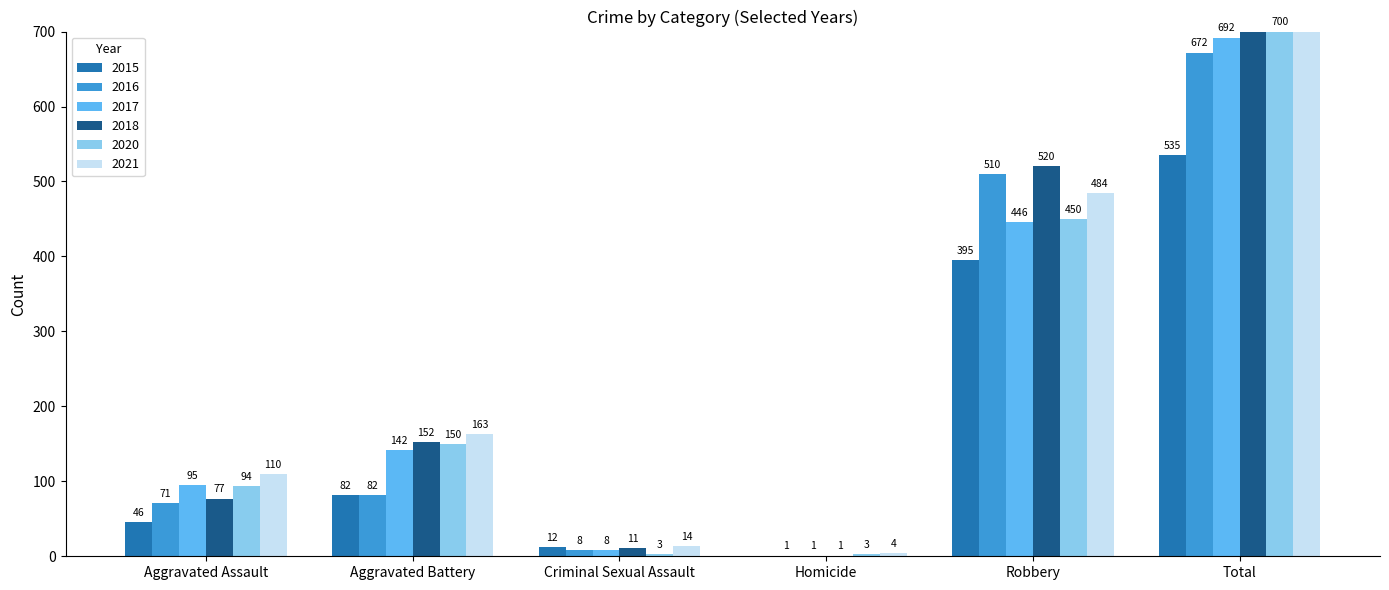

How many bars are there in total?

36